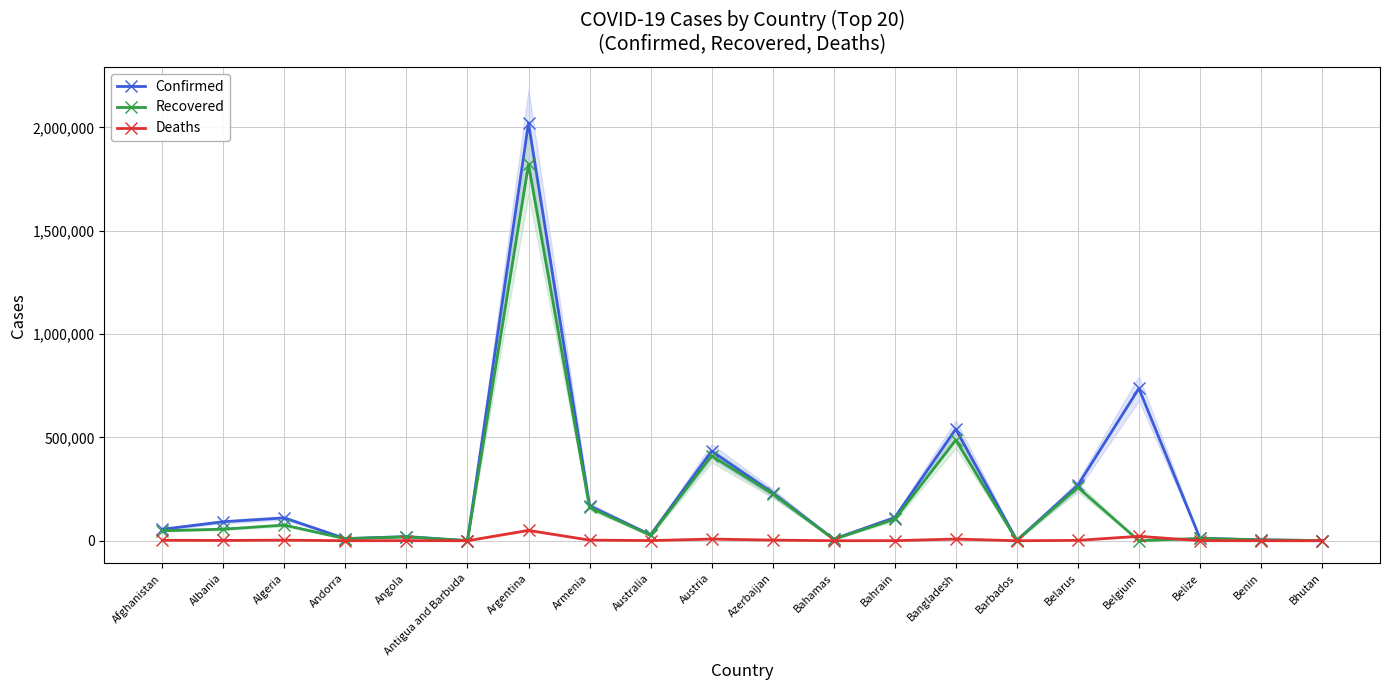

What is the approximate value of Recovered at Antigua and Barbuda, to the nearest 50?

200